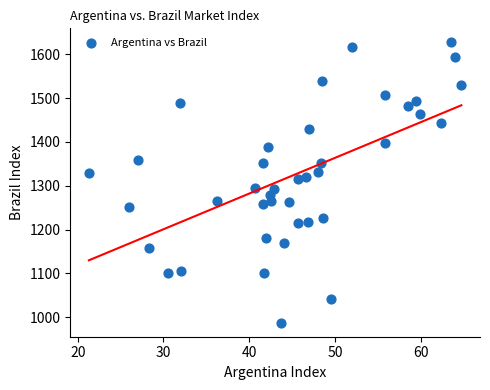

What is the range of Y values (max minus min)?

639.6